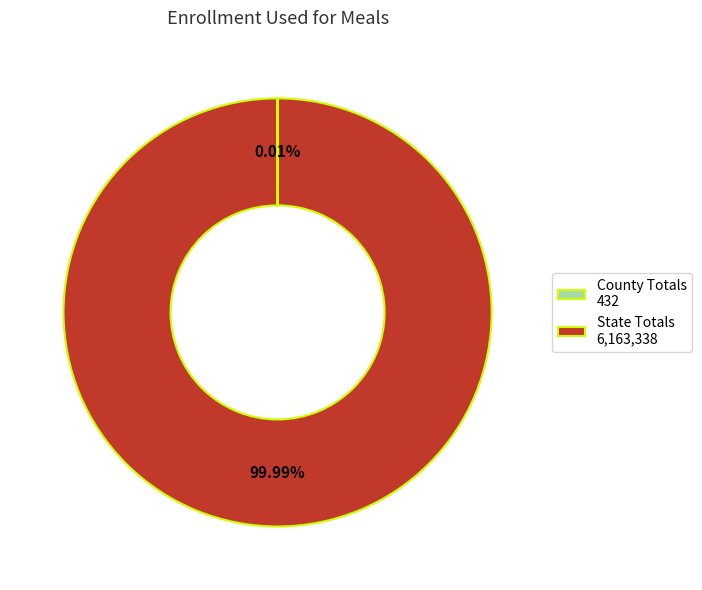

To the nearest percent, what percentage of the pie is State Totals?

100%